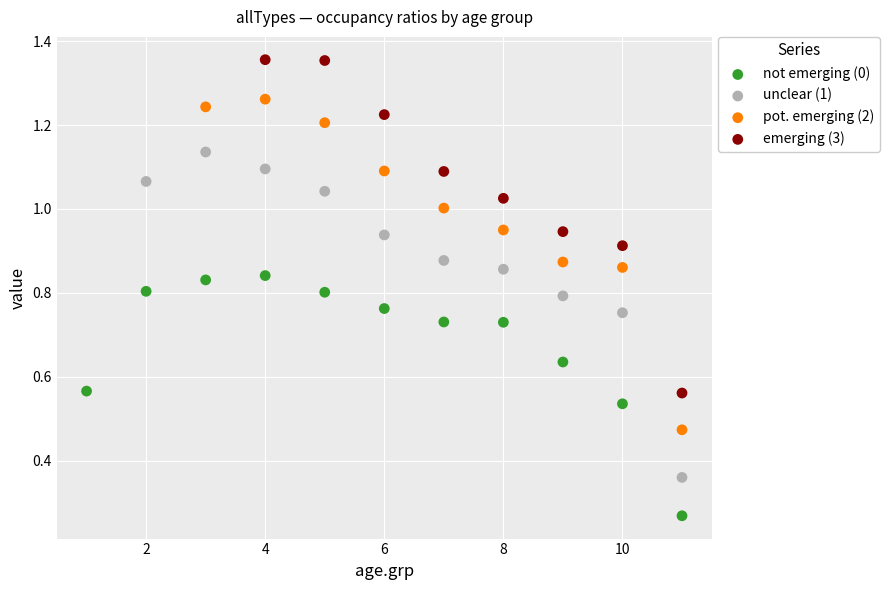

Which series contains the highest Y value?

emerging (3)